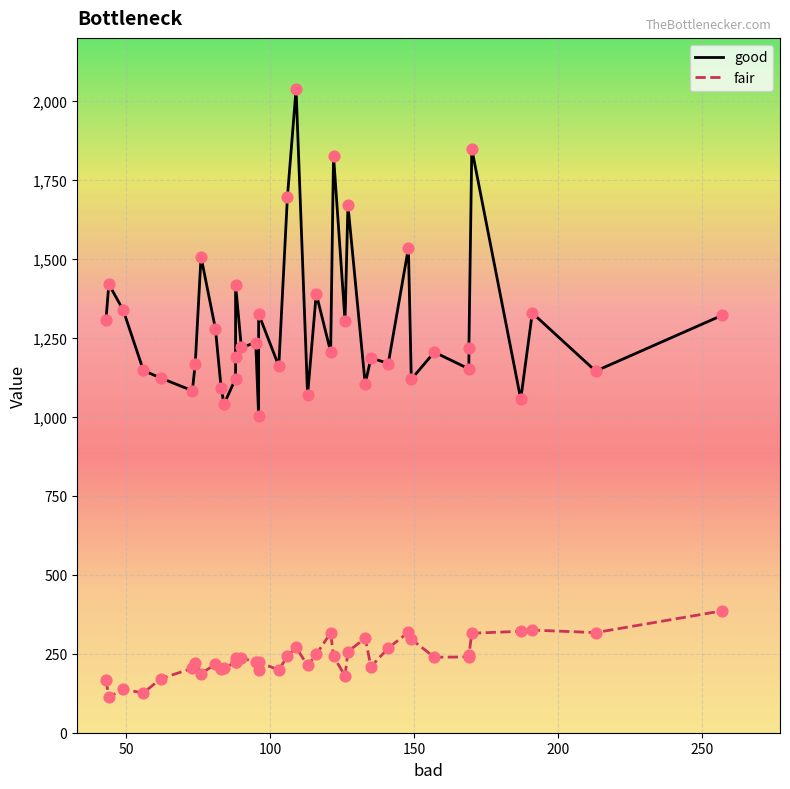

At which category is the sum across all series the highest?

29